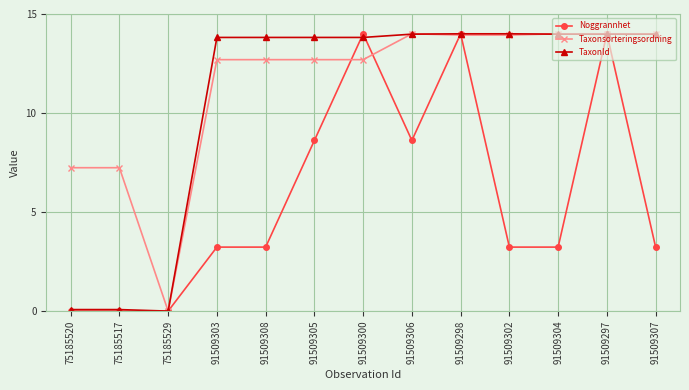

What is the label of the 2nd point from the right?

91509297